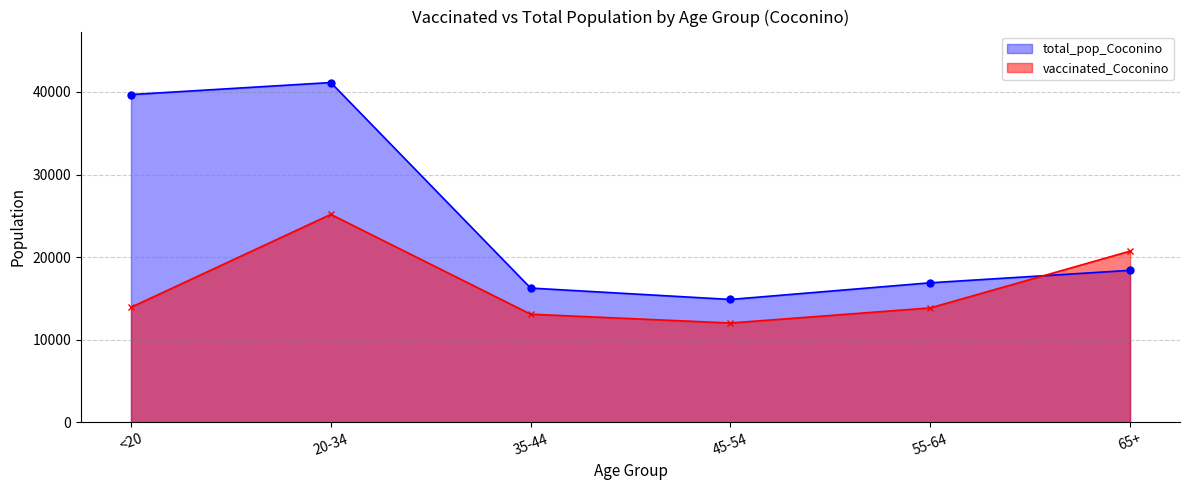

The value of vaccinated_Coconino at 35-44 is 13097. True or false?

True